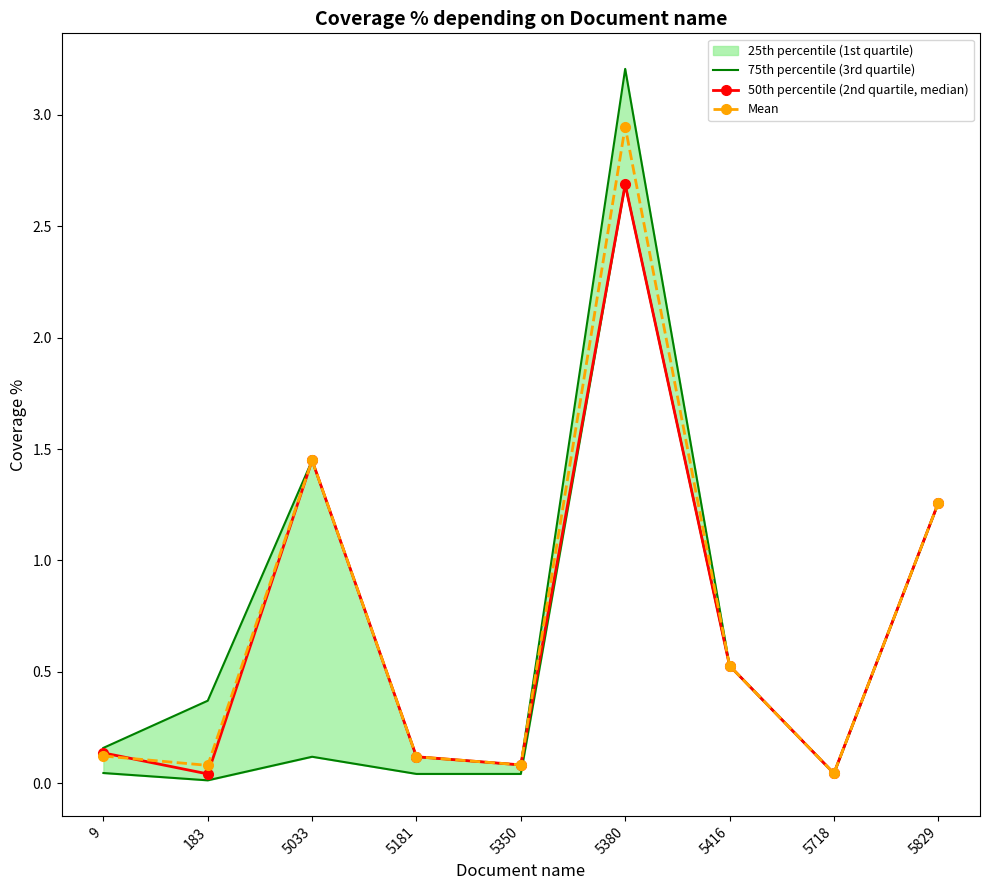

The value of 75th percentile (3rd quartile) at 5718 is 0.0. True or false?

True